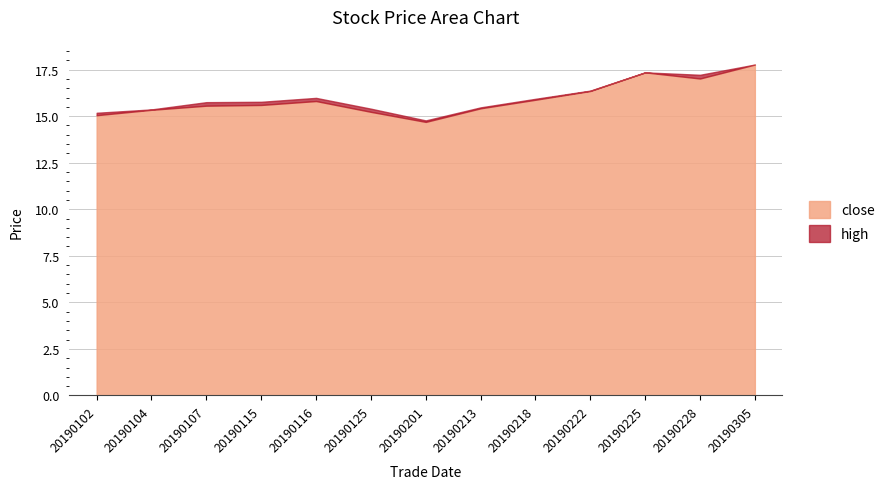

What is the difference between the second highest and minimum values in the close series?

2.7